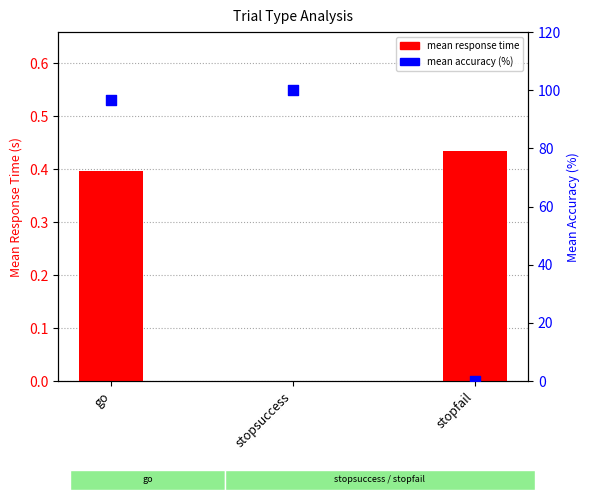

What is the total value across all series at stopfail?

0.4